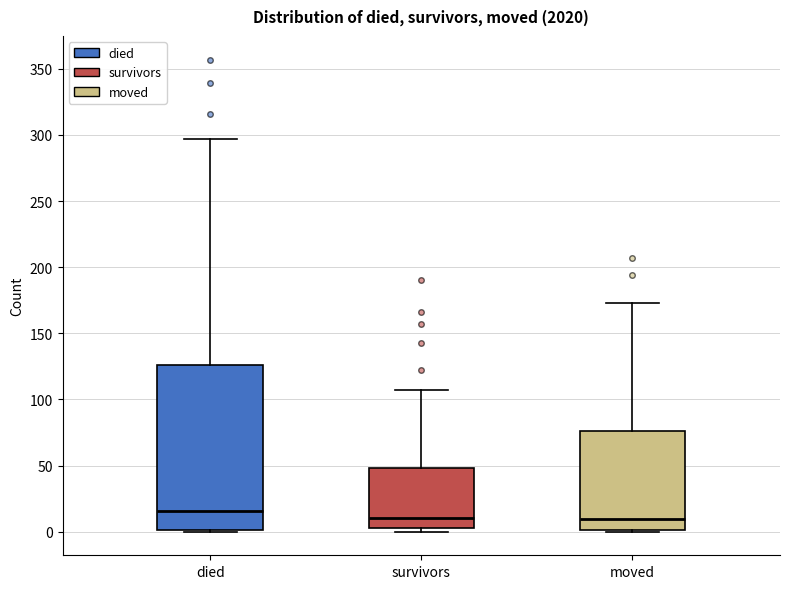

Reading left to right, read every box against the y-axis: the position of its median line, the range the box covers, and the ends of its whiskers. The values are not printed on the chart, so give them approximately, as read against the axis.

died: median 15, box 0 to 125, whiskers 0 to 295
survivors: median 10, box 5 to 50, whiskers 0 to 105
moved: median 10, box 0 to 75, whiskers 0 to 175